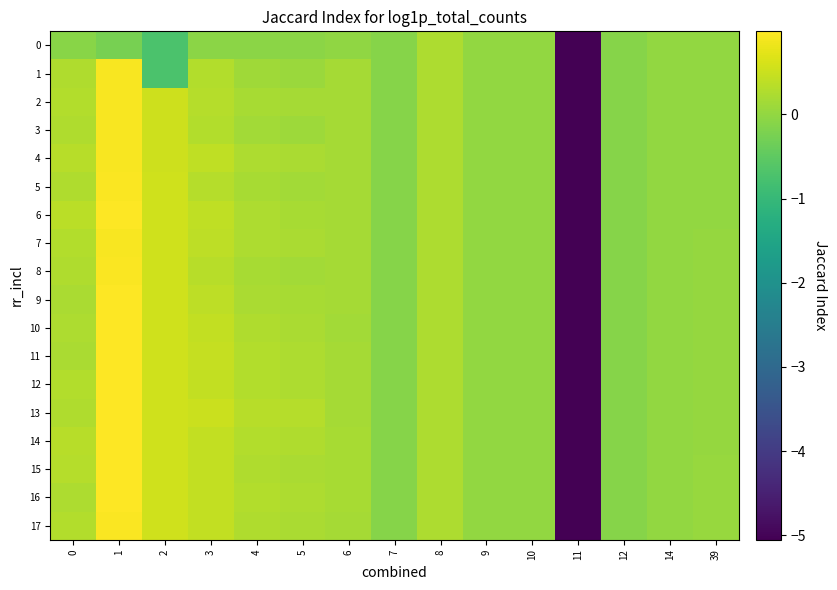

Reading left to right, what are all the values shown in this chart?

0: 0=-0.1	1=-0.2	2=-0.7	3=-0.1	4=-0.1	5=-0.1	6=-0.0	7=-0.1	8=0.2	9=0.0	10=0.0	11=-5.1	12=-0.1	14=-0.0	39=0.0
1: 0=0.3	1=0.9	2=-0.7	3=0.3	4=0.1	5=0.1	6=0.2	7=-0.1	8=0.2	9=0.0	10=0.0	11=-5.1	12=-0.1	14=-0.0	39=0.0
2: 0=0.3	1=0.9	2=0.5	3=0.3	4=0.2	5=0.2	6=0.2	7=-0.1	8=0.2	9=0.0	10=0.0	11=-5.1	12=-0.1	14=-0.0	39=0.0
3: 0=0.3	1=0.9	2=0.5	3=0.3	4=0.1	5=0.1	6=0.2	7=-0.1	8=0.2	9=0.0	10=0.0	11=-5.1	12=-0.1	14=-0.0	39=0.0
4: 0=0.4	1=0.9	2=0.5	3=0.4	4=0.2	5=0.2	6=0.2	7=-0.1	8=0.2	9=0.0	10=0.0	11=-5.1	12=-0.1	14=-0.0	39=0.0
5: 0=0.3	1=1.0	2=0.5	3=0.3	4=0.2	5=0.1	6=0.2	7=-0.1	8=0.2	9=0.0	10=0.0	11=-5.1	12=-0.1	14=-0.0	39=0.0
6: 0=0.4	1=1.0	2=0.5	3=0.4	4=0.2	5=0.2	6=0.2	7=-0.1	8=0.2	9=0.0	10=0.0	11=-5.1	12=-0.1	14=-0.0	39=0.0
7: 0=0.3	1=0.9	2=0.5	3=0.4	4=0.2	5=0.2	6=0.2	7=-0.1	8=0.2	9=0.0	10=0.0	11=-5.1	12=-0.1	14=-0.0	39=0.0
8: 0=0.3	1=1.0	2=0.5	3=0.3	4=0.2	5=0.1	6=0.2	7=-0.1	8=0.2	9=0.0	10=0.0	11=-5.1	12=-0.1	14=-0.0	39=0.0
9: 0=0.2	1=1.0	2=0.5	3=0.4	4=0.2	5=0.2	6=0.2	7=-0.1	8=0.2	9=0.0	10=0.0	11=-5.1	12=-0.1	14=0.0	39=0.0
10: 0=0.3	1=1.0	2=0.5	3=0.4	4=0.3	5=0.2	6=0.2	7=-0.1	8=0.2	9=0.0	10=0.0	11=-5.1	12=-0.1	14=0.0	39=0.0
11: 0=0.2	1=1.0	2=0.5	3=0.5	4=0.3	5=0.2	6=0.2	7=-0.1	8=0.2	9=0.0	10=0.0	11=-5.1	12=-0.1	14=0.0	39=0.0
12: 0=0.3	1=1.0	2=0.5	3=0.4	4=0.3	5=0.3	6=0.2	7=-0.1	8=0.2	9=0.0	10=0.0	11=-5.1	12=-0.1	14=0.0	39=0.0
13: 0=0.3	1=1.0	2=0.5	3=0.5	4=0.3	5=0.3	6=0.2	7=-0.1	8=0.2	9=0.0	10=0.0	11=-5.1	12=-0.1	14=0.0	39=0.0
14: 0=0.3	1=1.0	2=0.5	3=0.4	4=0.3	5=0.3	6=0.2	7=-0.1	8=0.2	9=0.0	10=0.0	11=-5.1	12=-0.1	14=0.0	39=0.0
15: 0=0.3	1=1.0	2=0.5	3=0.4	4=0.3	5=0.2	6=0.2	7=-0.1	8=0.2	9=0.0	10=0.0	11=-5.1	12=-0.1	14=0.0	39=0.0
16: 0=0.2	1=1.0	2=0.5	3=0.4	4=0.3	5=0.2	6=0.2	7=-0.1	8=0.2	9=0.0	10=0.0	11=-5.1	12=-0.1	14=0.0	39=0.0
17: 0=0.3	1=1.0	2=0.5	3=0.4	4=0.3	5=0.2	6=0.2	7=-0.1	8=0.2	9=0.0	10=0.0	11=-5.1	12=-0.1	14=0.0	39=0.1